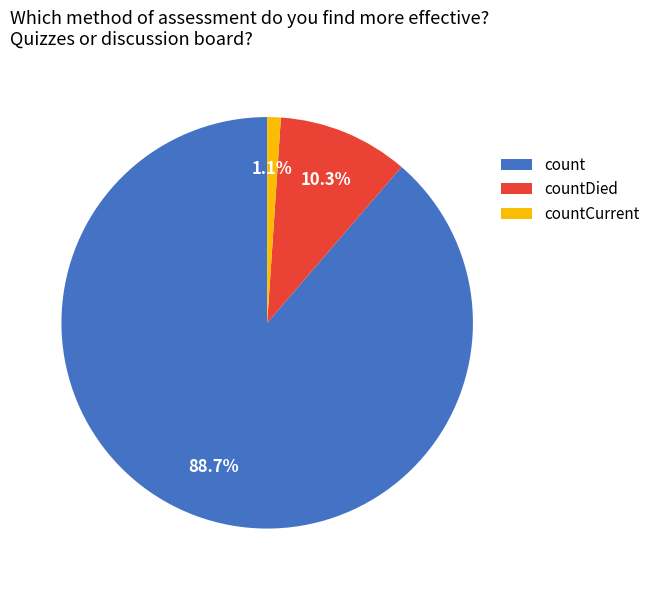

To the nearest percent, what portion does count represent?

89%